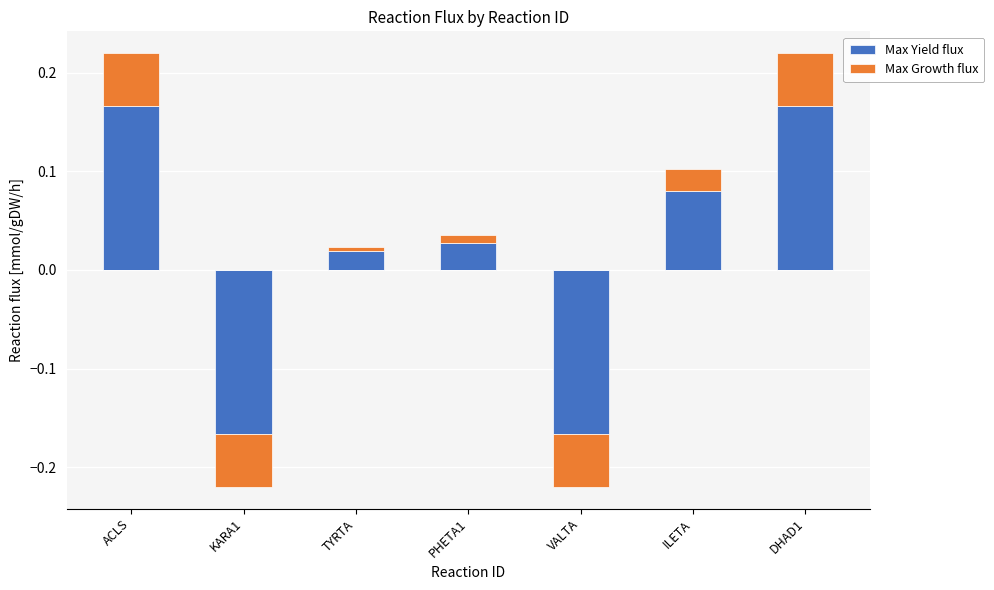

List the series in order of their peak value, highest first.

Max Yield flux, Max Growth flux